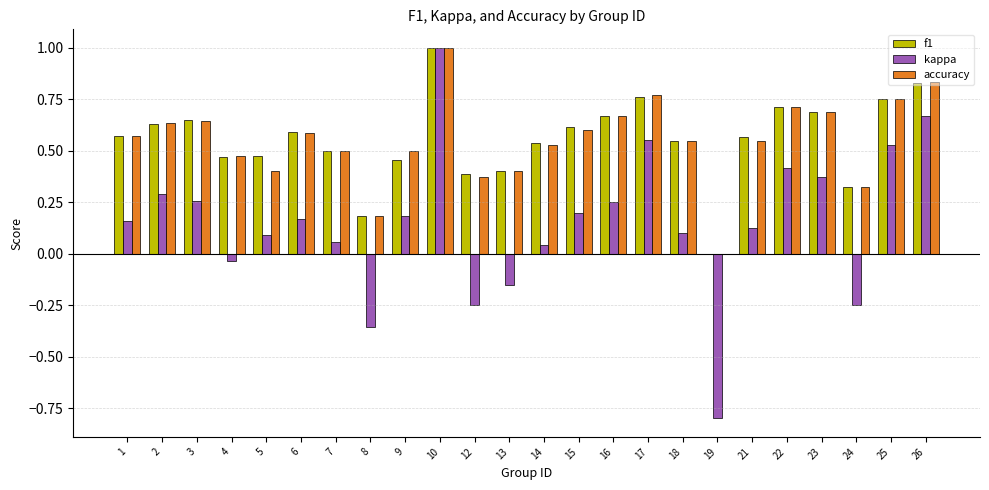

What is the greatest value displayed?

1.0